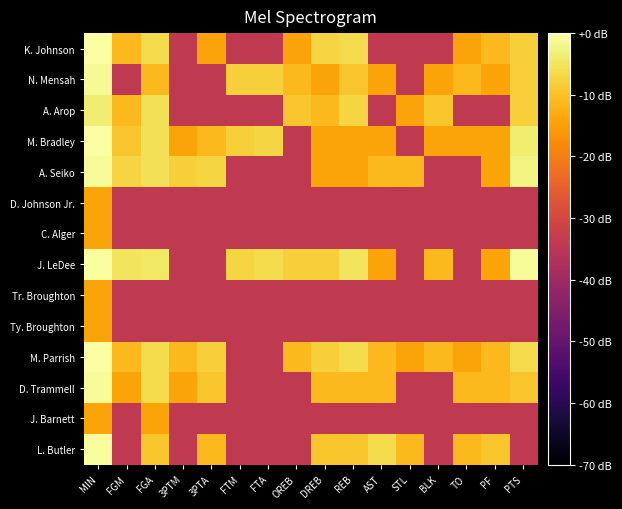

Reading left to right, extract all data points from this chart.

K. Johnson: MIN=-0.2	FGM=-11.1	FGA=-6.4	3PTM=-34.1	3PTA=-14.1	FTM=-34.1	FTA=-34.1	OREB=-14.1	DREB=-7.2	REB=-6.4	AST=-34.1	STL=-34.1	BLK=-34.1	TO=-14.1	PF=-11.1	PTS=-8.1
N. Mensah: MIN=-1.1	FGM=-34.1	FGA=-11.1	3PTM=-34.1	3PTA=-34.1	FTM=-8.1	FTA=-8.1	OREB=-11.1	DREB=-14.1	REB=-9.4	AST=-14.1	STL=-34.1	BLK=-14.1	TO=-11.1	PF=-14.1	PTS=-8.1
A. Arop: MIN=-3.7	FGM=-11.1	FGA=-5.7	3PTM=-34.1	3PTA=-34.1	FTM=-34.1	FTA=-34.1	OREB=-9.4	DREB=-11.1	REB=-7.2	AST=-34.1	STL=-14.1	BLK=-9.4	TO=-34.1	PF=-34.1	PTS=-8.1
M. Bradley: MIN=-0.2	FGM=-9.4	FGA=-5.7	3PTM=-14.1	3PTA=-11.1	FTM=-8.1	FTA=-7.2	OREB=-34.1	DREB=-14.1	REB=-14.1	AST=-14.1	STL=-34.1	BLK=-14.1	TO=-14.1	PF=-14.1	PTS=-3.7
A. Seiko: MIN=-0.9	FGM=-7.2	FGA=-5.7	3PTM=-8.1	3PTA=-7.2	FTM=-34.1	FTA=-34.1	OREB=-34.1	DREB=-14.1	REB=-14.1	AST=-11.1	STL=-11.1	BLK=-34.1	TO=-34.1	PF=-14.1	PTS=-2.7
D. Johnson Jr.: MIN=-14.1	FGM=-34.1	FGA=-34.1	3PTM=-34.1	3PTA=-34.1	FTM=-34.1	FTA=-34.1	OREB=-34.1	DREB=-34.1	REB=-34.1	AST=-34.1	STL=-34.1	BLK=-34.1	TO=-34.1	PF=-34.1	PTS=-34.1
C. Alger: MIN=-14.1	FGM=-34.1	FGA=-34.1	3PTM=-34.1	3PTA=-34.1	FTM=-34.1	FTA=-34.1	OREB=-34.1	DREB=-34.1	REB=-34.1	AST=-34.1	STL=-34.1	BLK=-34.1	TO=-34.1	PF=-34.1	PTS=-34.1
J. LeDee: MIN=-0.3	FGM=-5.1	FGA=-4.6	3PTM=-34.1	3PTA=-34.1	FTM=-7.2	FTA=-6.4	OREB=-8.1	DREB=-8.1	REB=-5.1	AST=-14.1	STL=-34.1	BLK=-11.1	TO=-34.1	PF=-14.1	PTS=-0.9
Tr. Broughton: MIN=-14.1	FGM=-34.1	FGA=-34.1	3PTM=-34.1	3PTA=-34.1	FTM=-34.1	FTA=-34.1	OREB=-34.1	DREB=-34.1	REB=-34.1	AST=-34.1	STL=-34.1	BLK=-34.1	TO=-34.1	PF=-34.1	PTS=-34.1
Ty. Broughton: MIN=-14.1	FGM=-34.1	FGA=-34.1	3PTM=-34.1	3PTA=-34.1	FTM=-34.1	FTA=-34.1	OREB=-34.1	DREB=-34.1	REB=-34.1	AST=-34.1	STL=-34.1	BLK=-34.1	TO=-34.1	PF=-34.1	PTS=-34.1
M. Parrish: MIN=0.0	FGM=-11.1	FGA=-6.4	3PTM=-11.1	3PTA=-8.1	FTM=-34.1	FTA=-34.1	OREB=-11.1	DREB=-8.1	REB=-6.4	AST=-11.1	STL=-14.1	BLK=-11.1	TO=-14.1	PF=-11.1	PTS=-6.4
D. Trammell: MIN=-0.9	FGM=-14.1	FGA=-6.4	3PTM=-14.1	3PTA=-9.4	FTM=-34.1	FTA=-34.1	OREB=-34.1	DREB=-11.1	REB=-11.1	AST=-11.1	STL=-34.1	BLK=-34.1	TO=-11.1	PF=-11.1	PTS=-9.4
J. Barnett: MIN=-14.1	FGM=-34.1	FGA=-14.1	3PTM=-34.1	3PTA=-34.1	FTM=-34.1	FTA=-34.1	OREB=-34.1	DREB=-34.1	REB=-34.1	AST=-34.1	STL=-34.1	BLK=-34.1	TO=-34.1	PF=-34.1	PTS=-34.1
L. Butler: MIN=-0.7	FGM=-34.1	FGA=-9.4	3PTM=-34.1	3PTA=-11.1	FTM=-34.1	FTA=-34.1	OREB=-34.1	DREB=-9.4	REB=-9.4	AST=-6.4	STL=-11.1	BLK=-34.1	TO=-11.1	PF=-9.4	PTS=-34.1